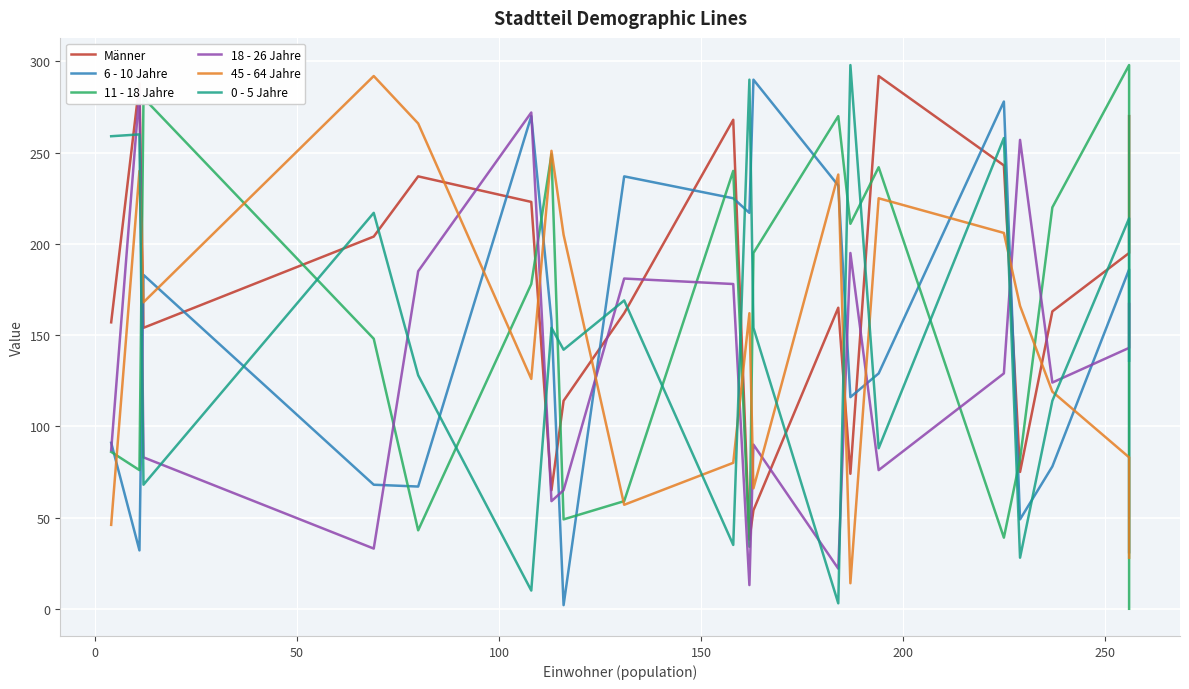

How many intersections are there between 6 - 10 Jahre and 11 - 18 Jahre?

10